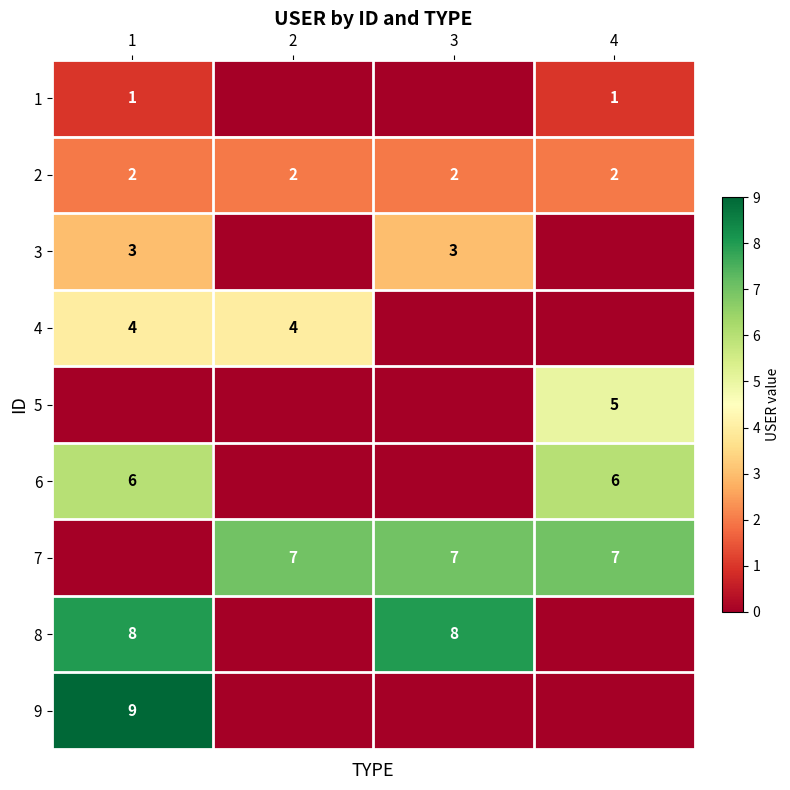

What is the maximum value shown in the chart?

9